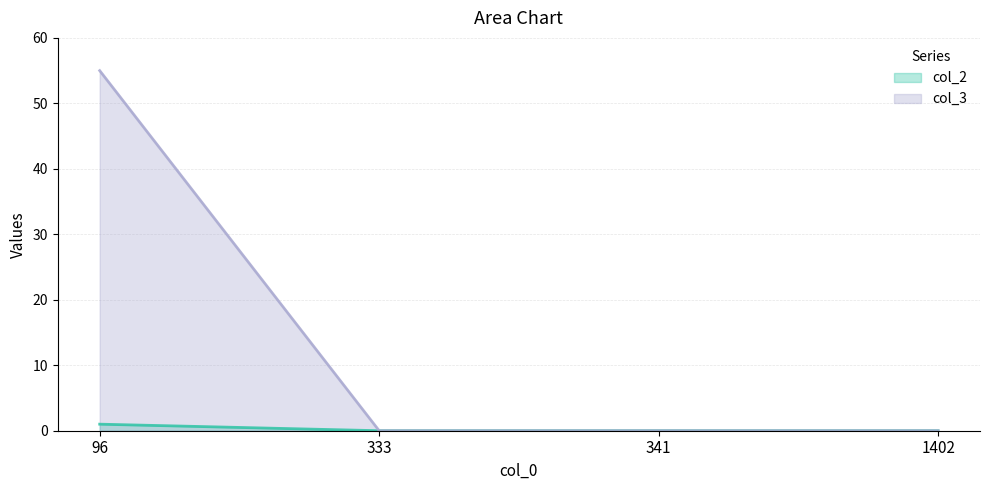

At 341, list the series in order from smallest to largest.

col_2, col_3